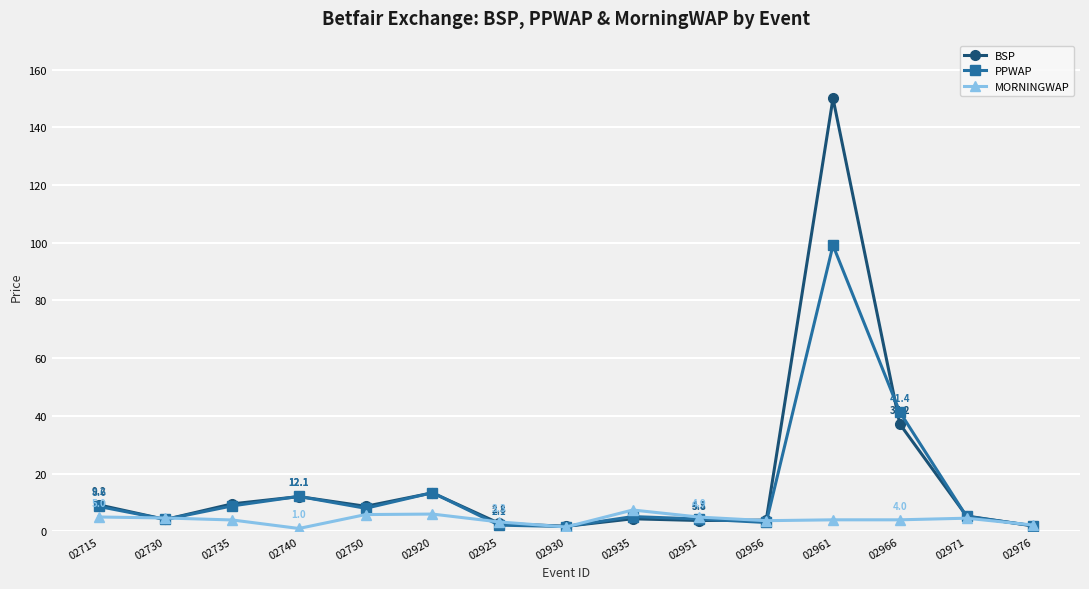

Rank the series by their maximum value, from highest to lowest.

BSP, PPWAP, MORNINGWAP